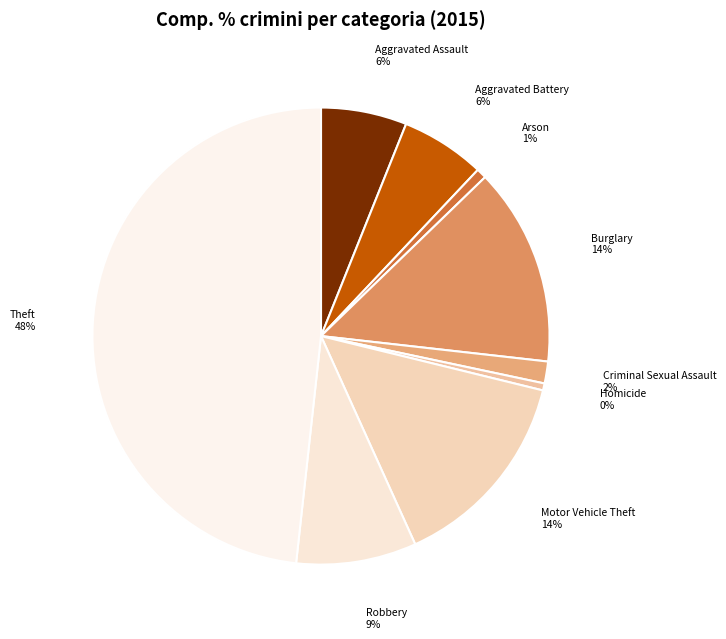

Is there a majority slice in this chart?

No